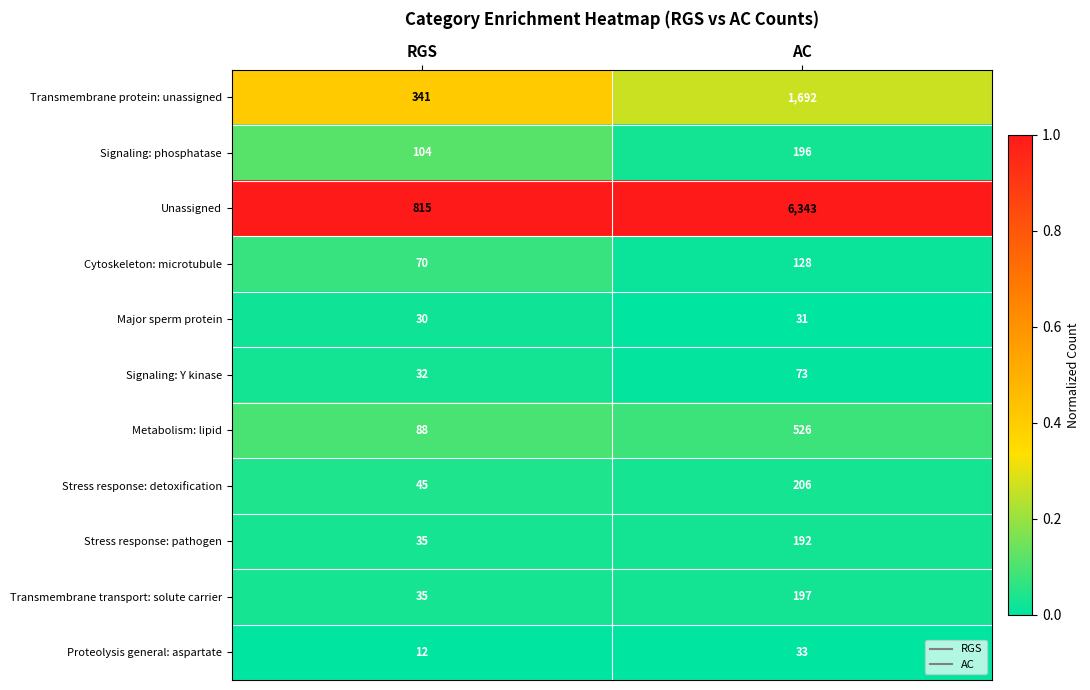

The value of Signaling: phosphatase at AC is 103. True or false?

False